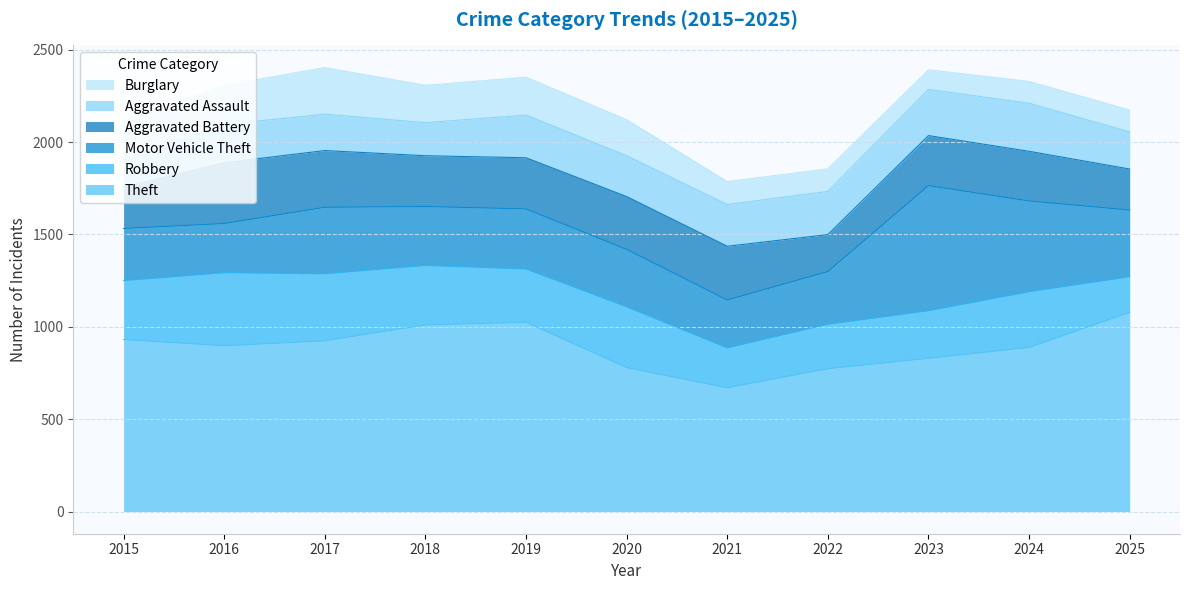

Which has a higher value, 2021 or 2025?

2025